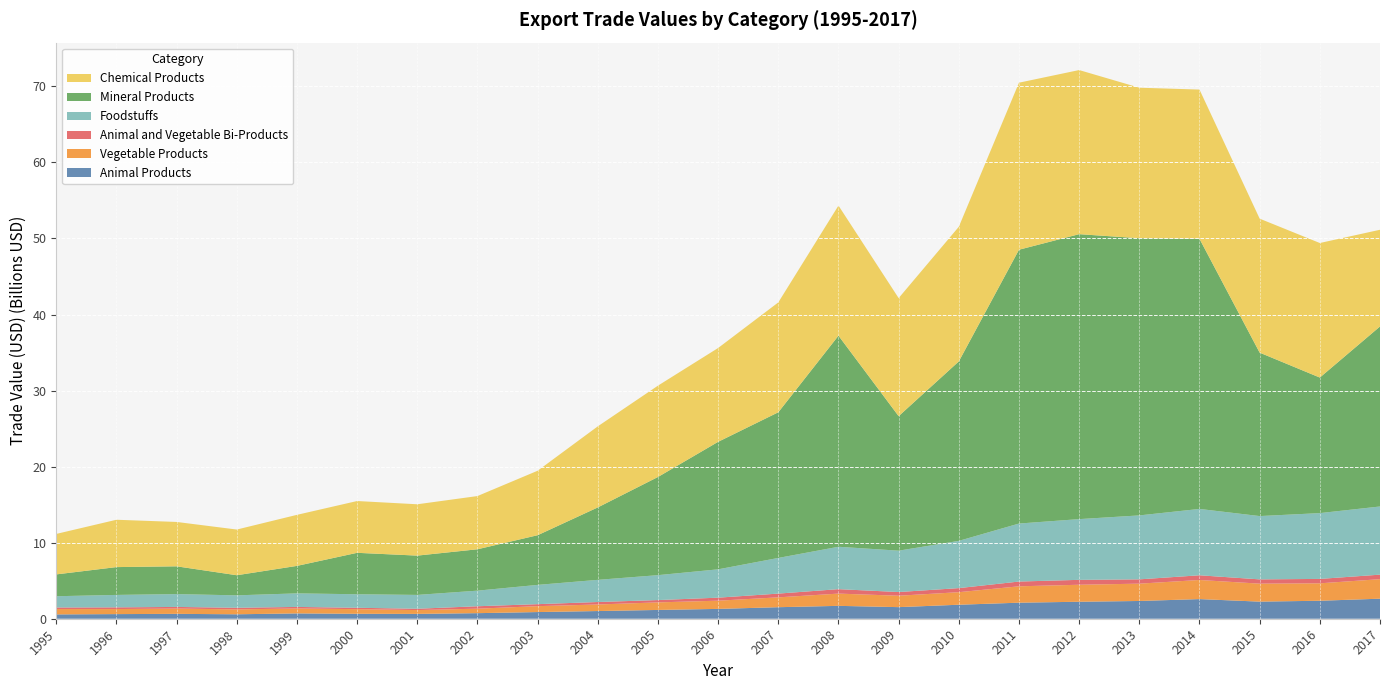

Reading left to right, list all the values displayed in this chart.

Animal Products: 569384227.2	607953548.9	641751998.6	584892585.5	699589752.0	650264529.0	635730002.5	732499171.5	876883976.0	1011011523.5	1155559232.1	1293278006.7	1516332834.0	1693458854.3	1525306157.4	1840927288.8	2108942030.5	2233186860.4	2334327564.4	2583403643.7	2249464276.3	2364804390.6	2635195014.5
Vegetable Products: 703578521.6	663386584.6	695747652.8	642658049.0	650425520.1	608519955.7	502921850.2	589455155.4	776639728.9	863565722.2	994240670.8	1079343549.6	1295030227.9	1610961661.7	1499445326.7	1649296210.6	2154199954.7	2234708519.6	2277623926.6	2512017380.8	2363065693.0	2291229644.8	2566611835.7
Animal and Vegetable Bi-Products: 205128295.3	225255054.6	214366881.2	214131895.7	201957216.0	182348735.8	173941173.9	320374884.2	263612282.2	323221575.1	305428960.8	397117932.6	494747180.6	585747226.0	486969398.1	536277738.4	627460011.0	646192878.5	565940718.1	618130162.3	562614615.0	580350620.7	594641962.7
Foodstuffs: 1481102745.2	1634664666.9	1686053014.5	1633809680.2	1782645123.5	1776458003.0	1819676348.5	2049186654.7	2532981764.9	2915330189.4	3274569158.6	3726450230.1	4687923775.5	5573136794.9	5437674425.5	6212337119.3	7626203176.1	7984036675.8	8409026569.2	8724354967.4	8323405725.6	8652063647.4	8964034430.2
Mineral Products: 2870665769.9	3658866926.7	3653768281.5	2643336710.9	3614176417.8	5449786902.1	5167727957.7	5440557765.3	6532251881.8	9524140267.2	12910267502.3	16767766241.3	19153916640.6	27759531036.1	17688424941.4	23597428437.4	36005857295.3	37469464486.8	36448166904.6	35518647210.8	21491039705.2	17824339276.5	23670948320.0
Chemical Products: 5321933182.2	6225323423.0	5835054466.9	6008916703.9	6711952584.6	6810134193.5	6750613512.0	6999235134.6	8477941577.6	10662150873.6	12009099330.9	12336930452.3	14447815188.4	17102932296.0	15522685888.2	17703922932.7	21963132493.4	21580238571.4	19791825138.3	19624513454.3	17618503379.2	17691861980.4	12715929698.4